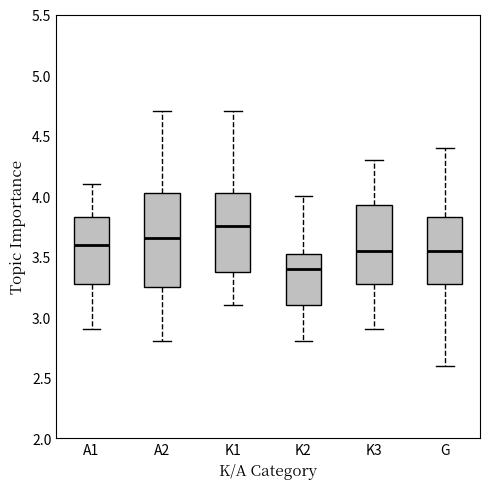

Which box has the highest median line?

K1